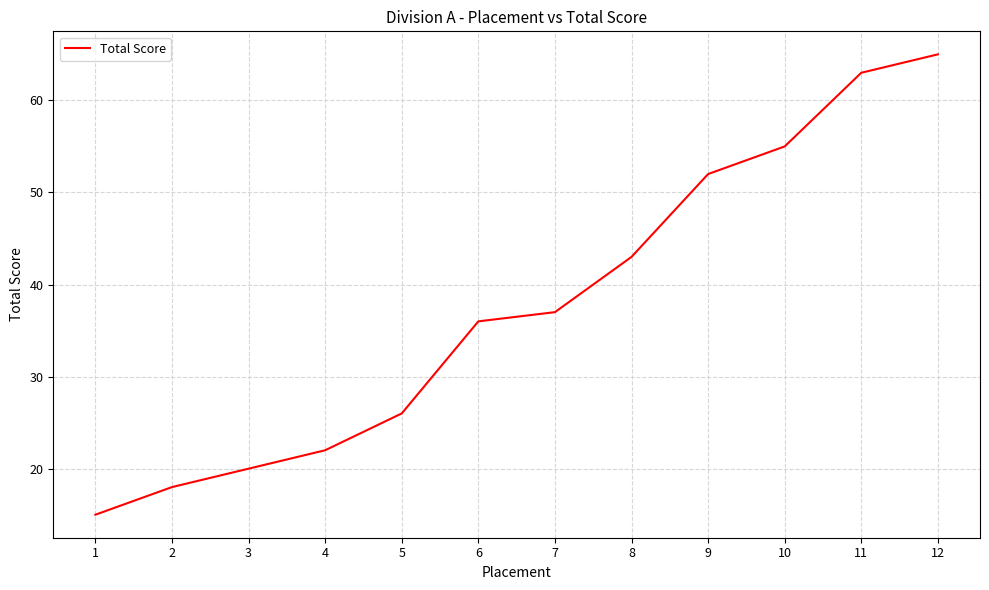

True or false: the data shows 11 at 3.

False